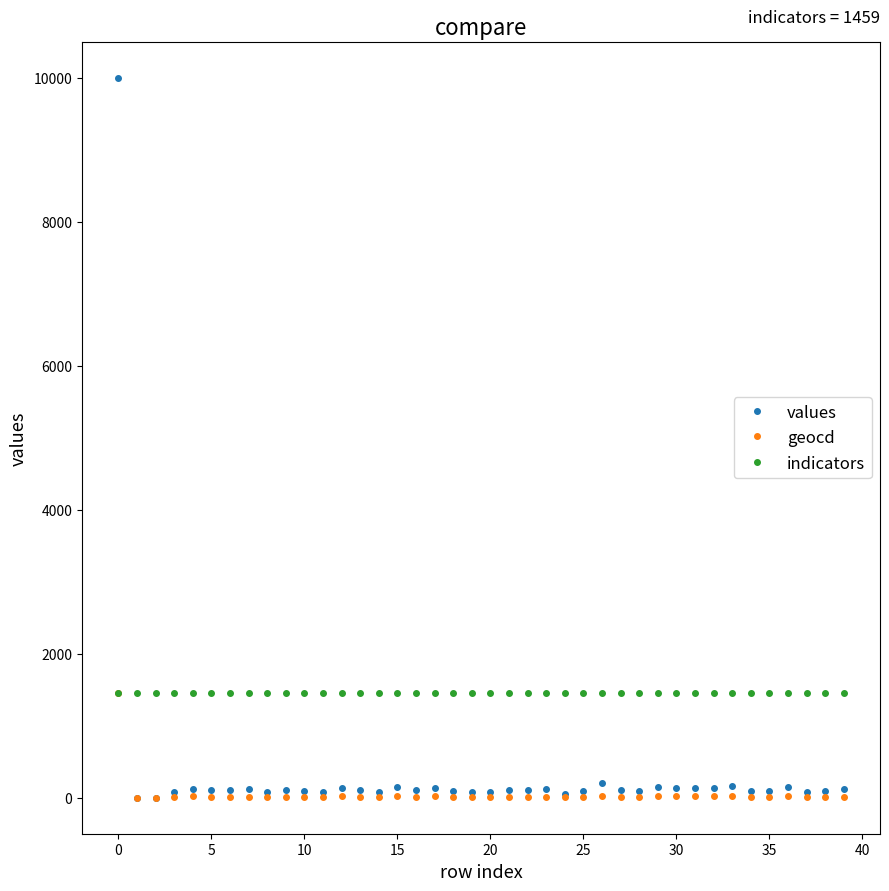

Rank the series by their average value, from lowest to highest.

geocd, values, indicators